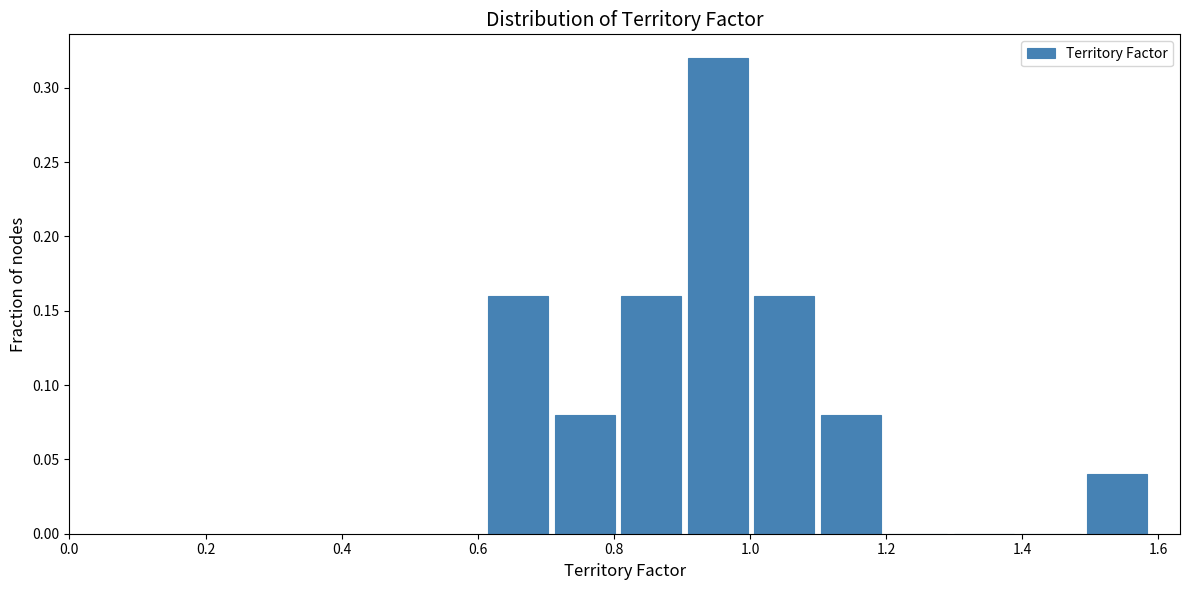

Which range on the x-axis has the tallest bar?

0.90 to 1.00